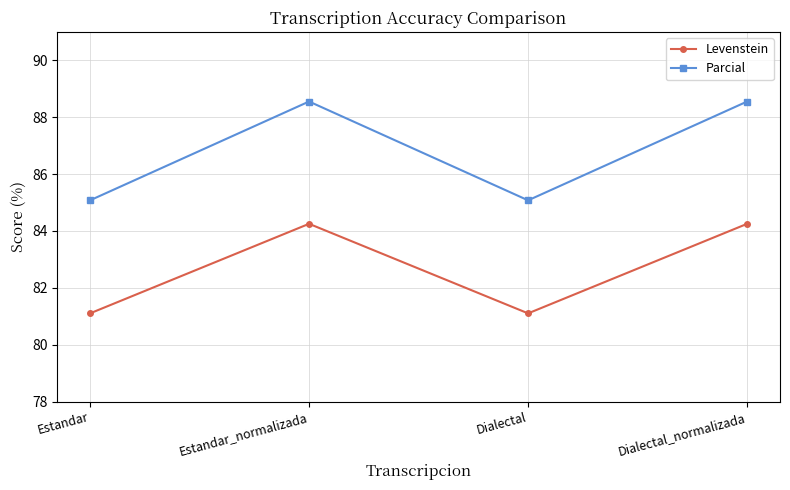

True or false: Parcial and Levenstein intersect in this chart.

False